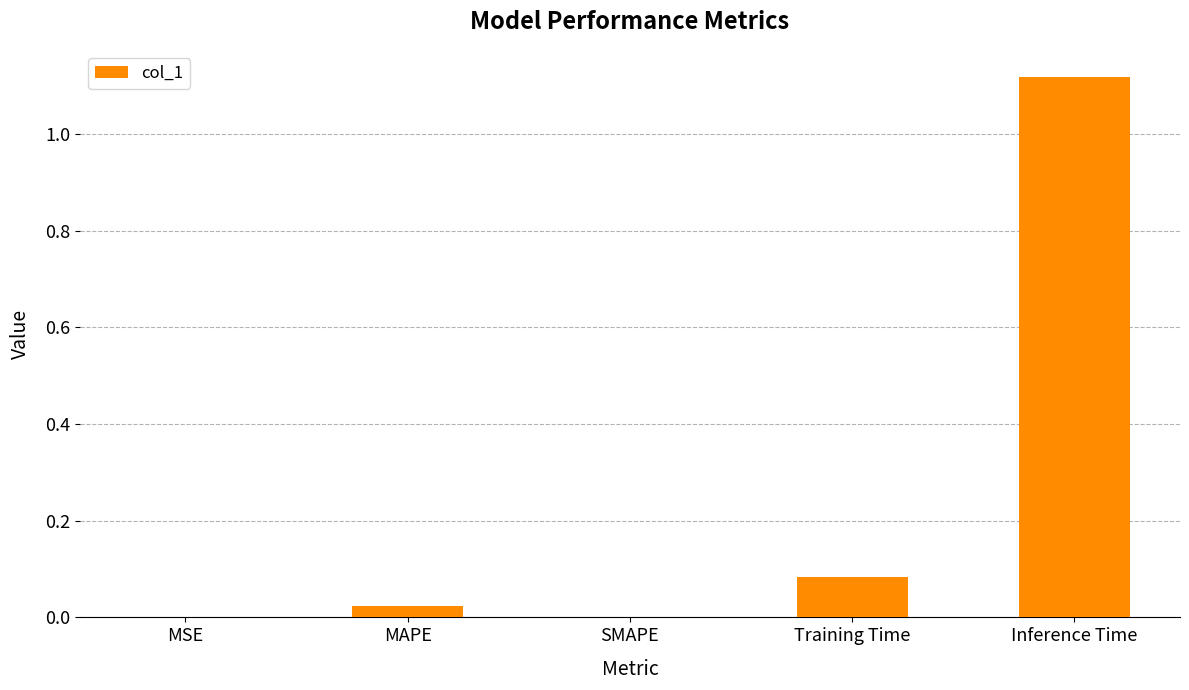

What is the sum of all values?

1.2